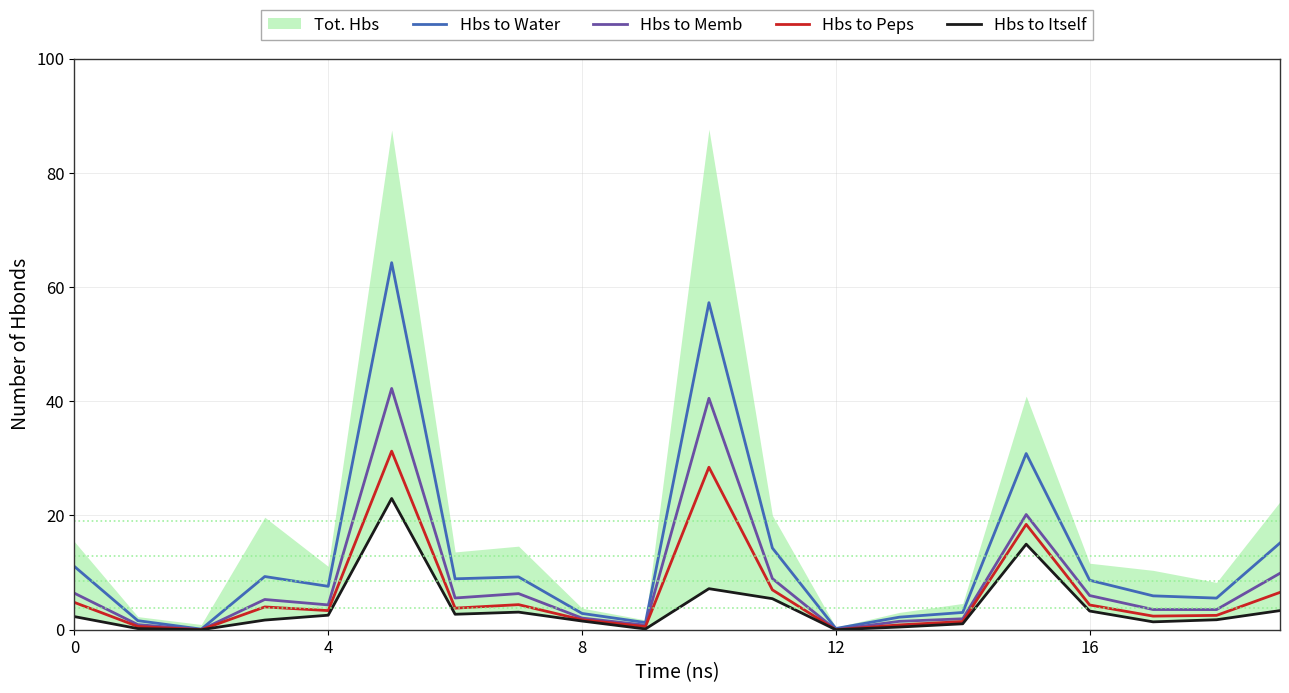

Is it true that Hbs to Memb equals 2.0 at 8?

True